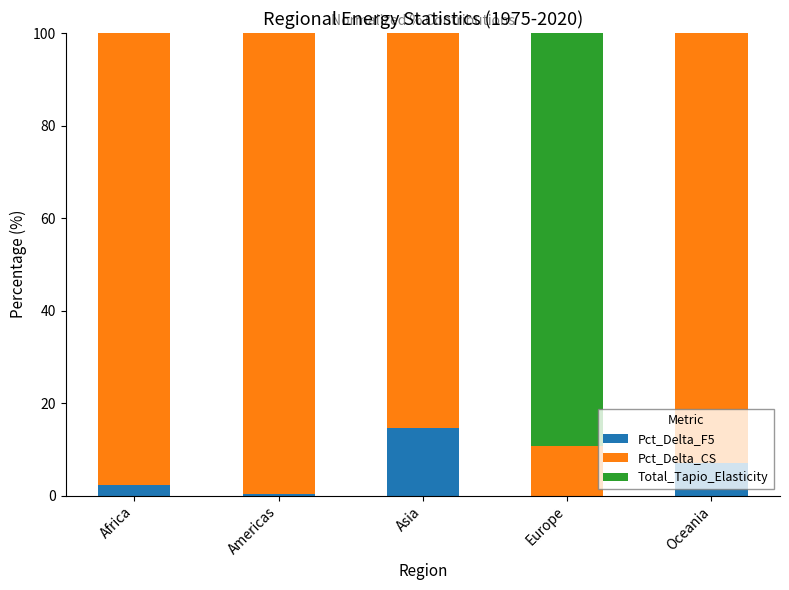

How many values in the Pct_Delta_F5 series exceed 2?

3